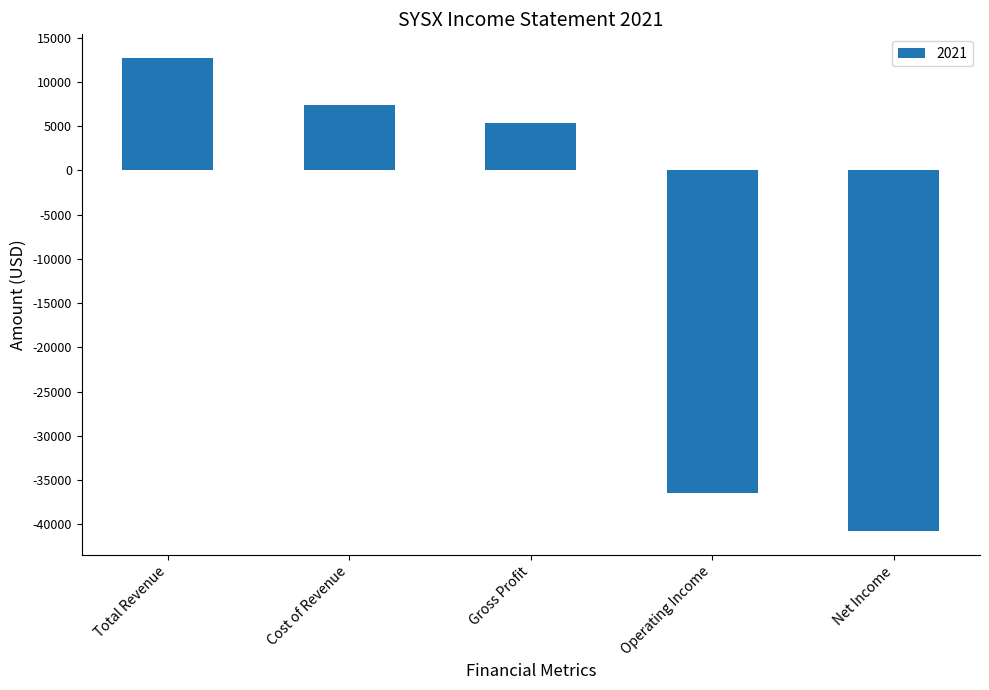

List the labels in order of value, smallest first.

Net Income, Operating Income, Gross Profit, Cost of Revenue, Total Revenue